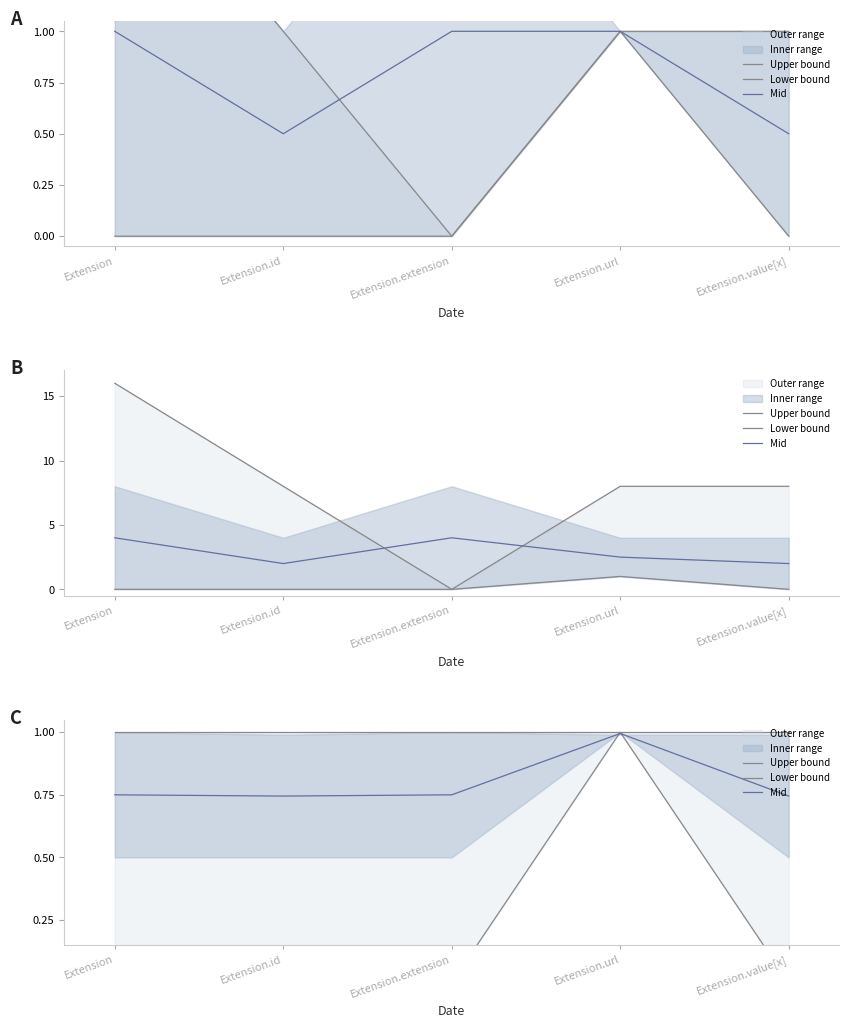

At how many categories does at least one series exceed 0?

5